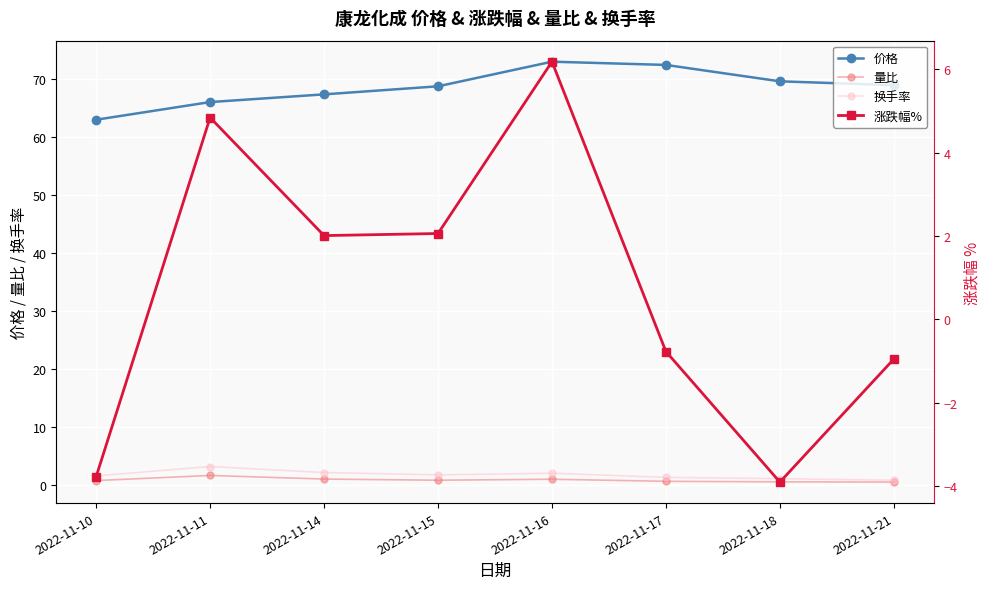

Between which two adjacent categories do 量比 and 涨跌幅% first intersect?

2022-11-10 and 2022-11-11